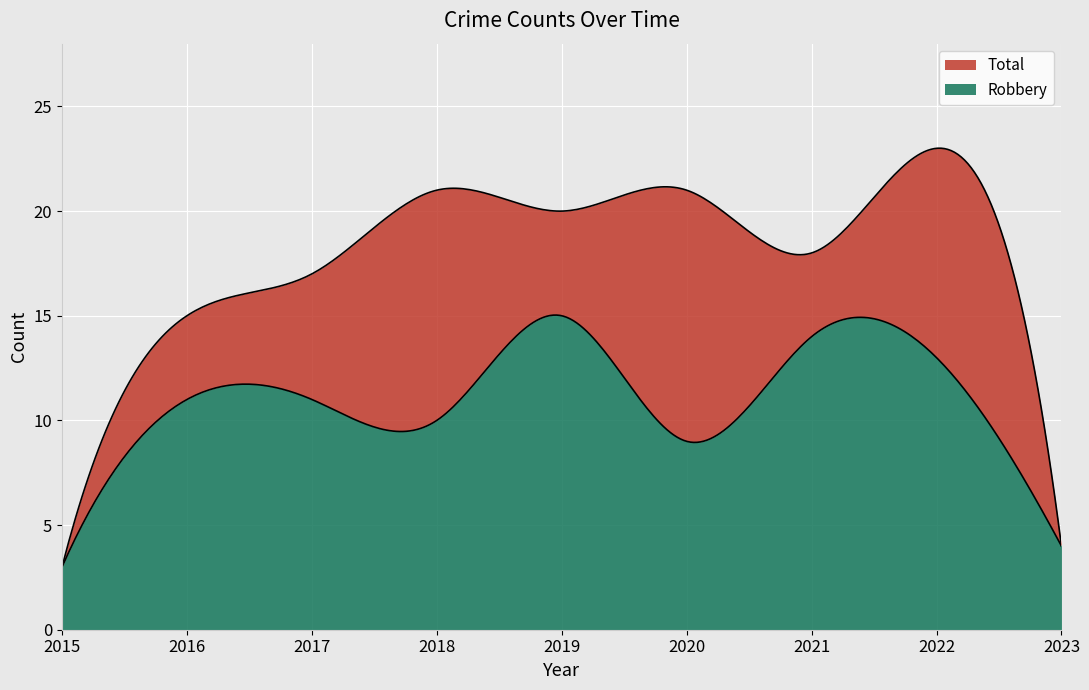

Is it true that Robbery equals 22 at 2021?

False